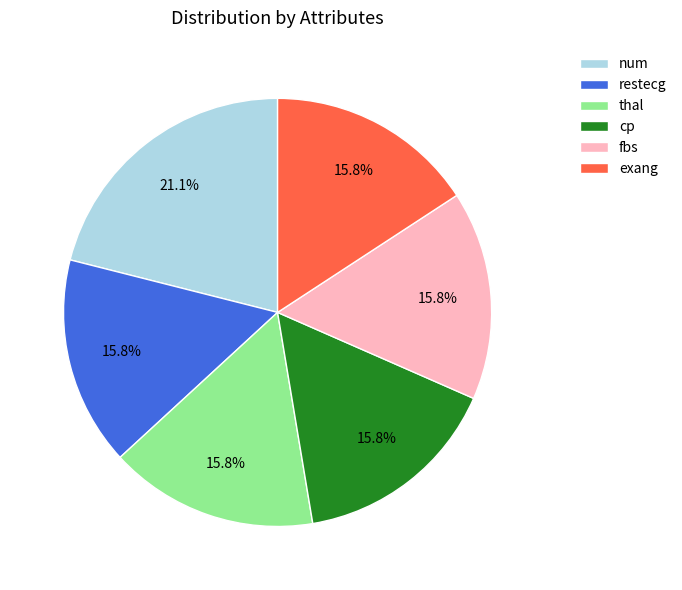

How many segments does this pie chart have?

6